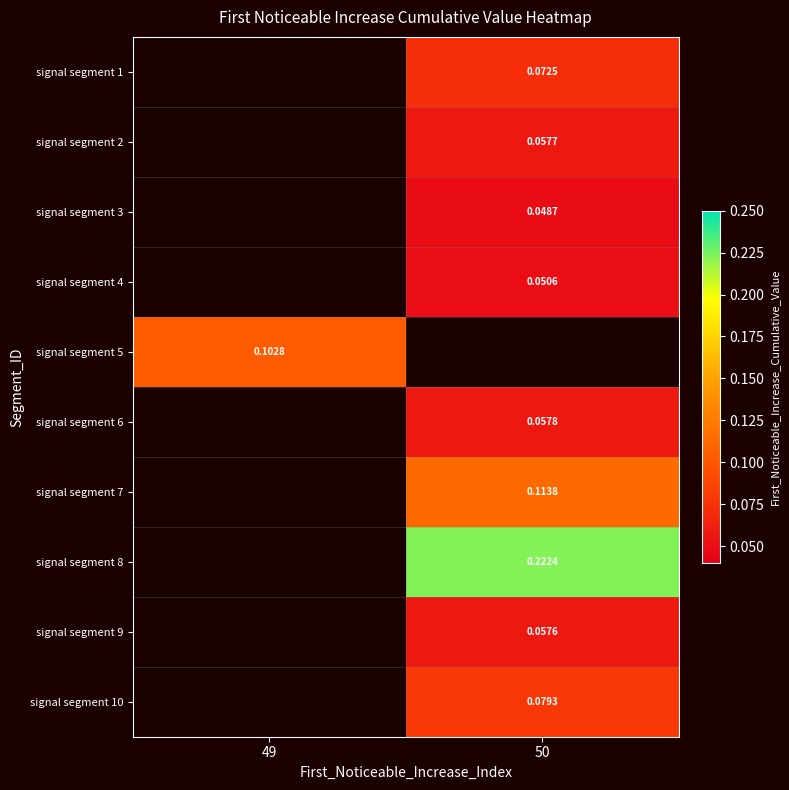

How many categories are shown in the chart?

2